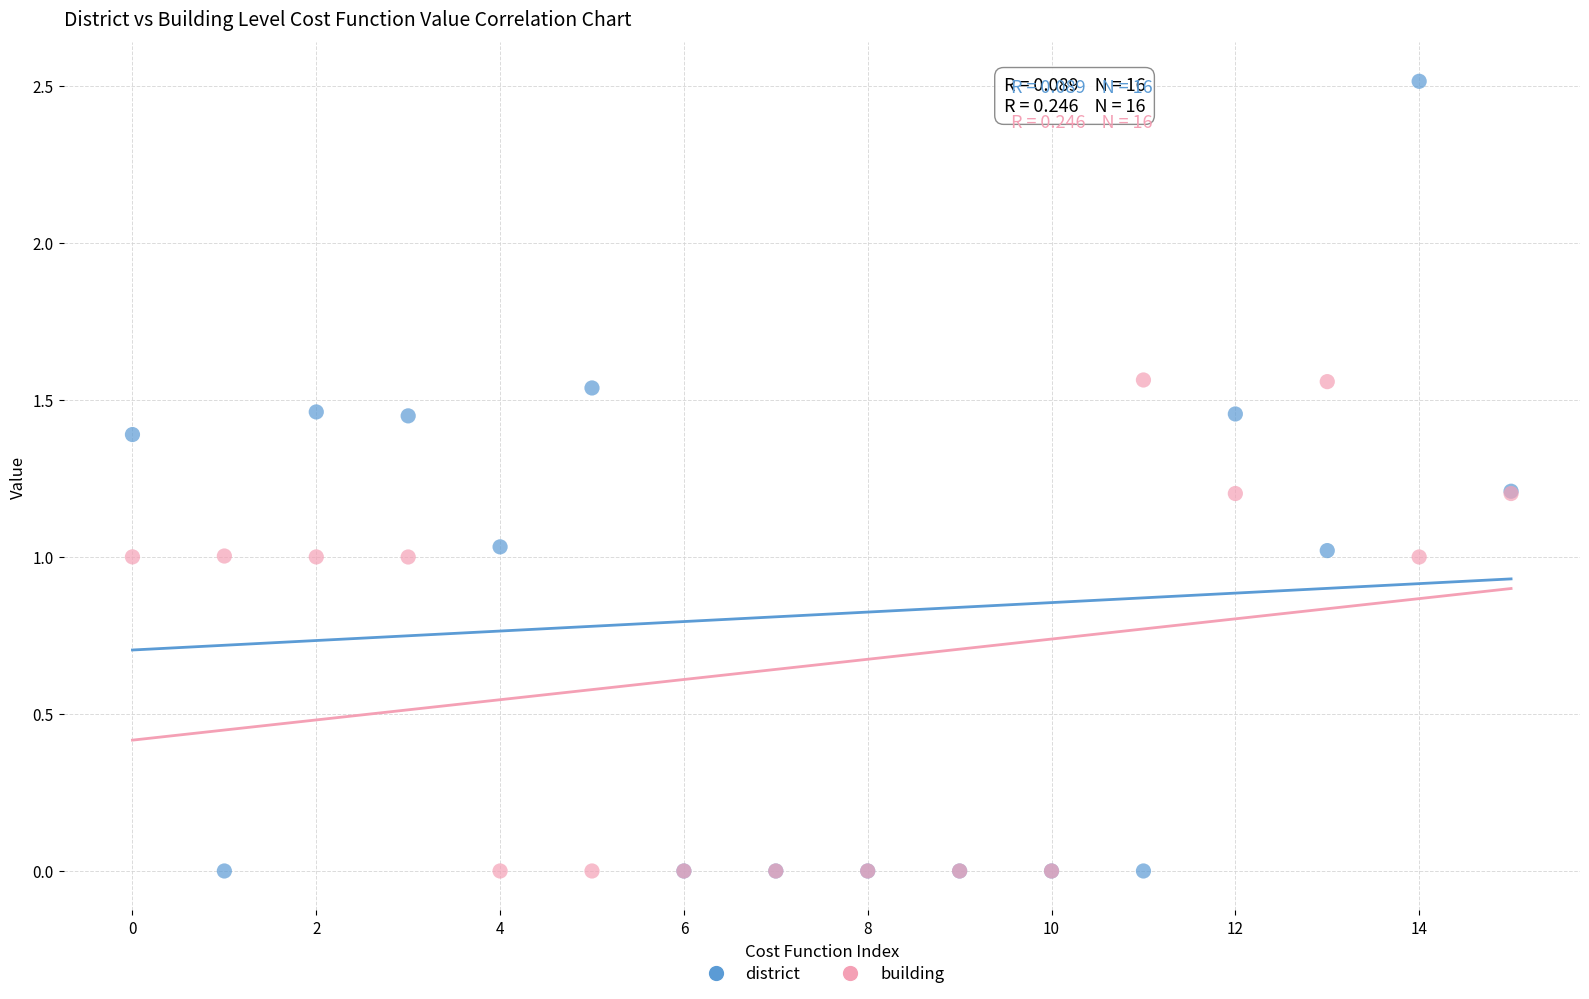

Which series has the widest spread of Y values?

district